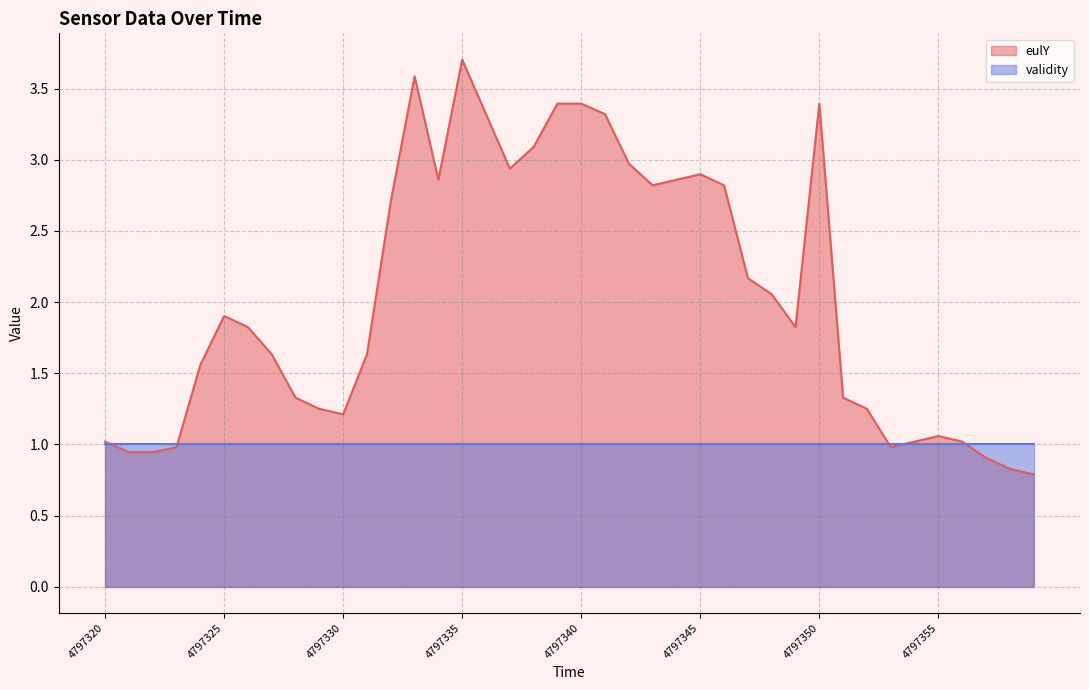

How many lines are shown in the chart?

2